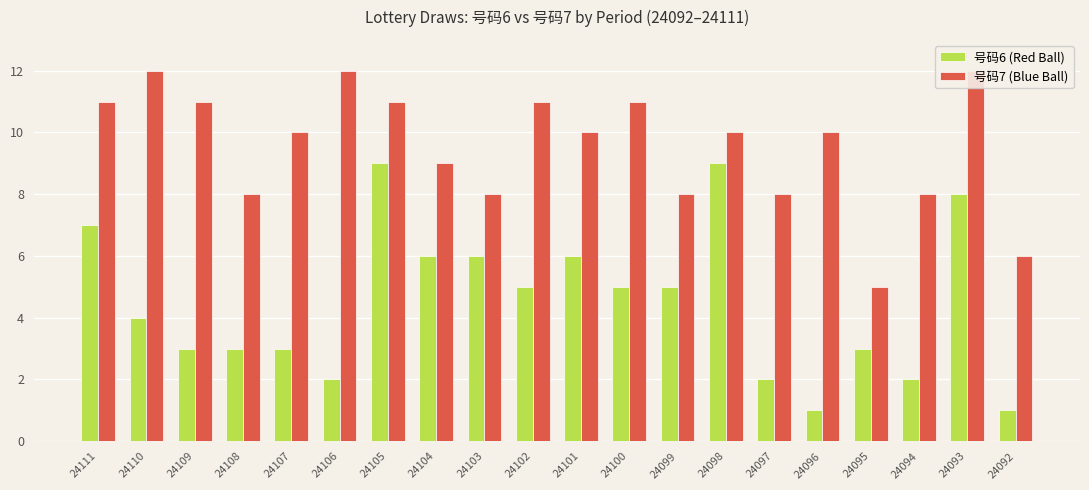

List the labels in order of 号码6 (Red Ball) value, largest first.

24105, 24098, 24093, 24111, 24104, 24103, 24101, 24102, 24100, 24099, 24110, 24109, 24108, 24107, 24095, 24106, 24097, 24094, 24096, 24092